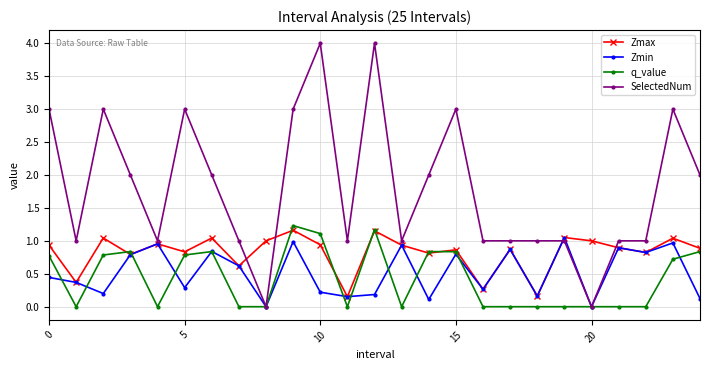

What is the maximum value shown in the chart?

4.0